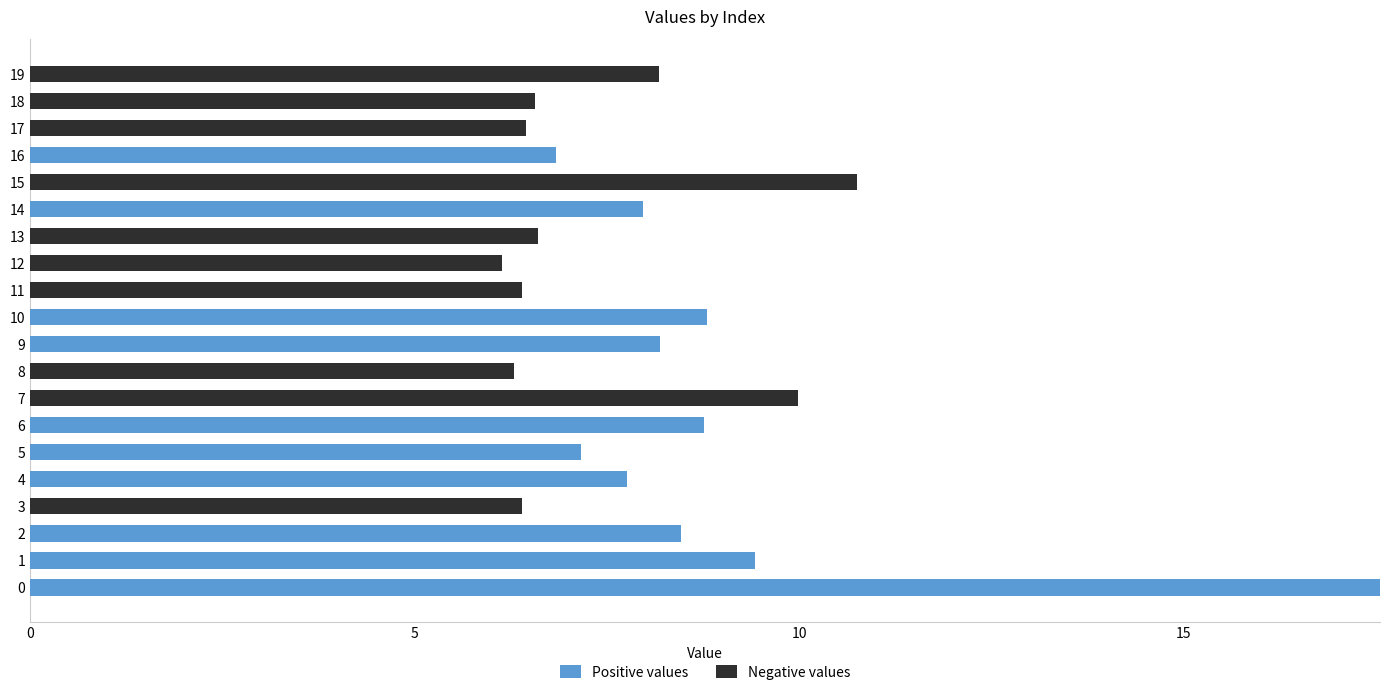

The Positive values series shows -11.1 at 11. True or false?

False